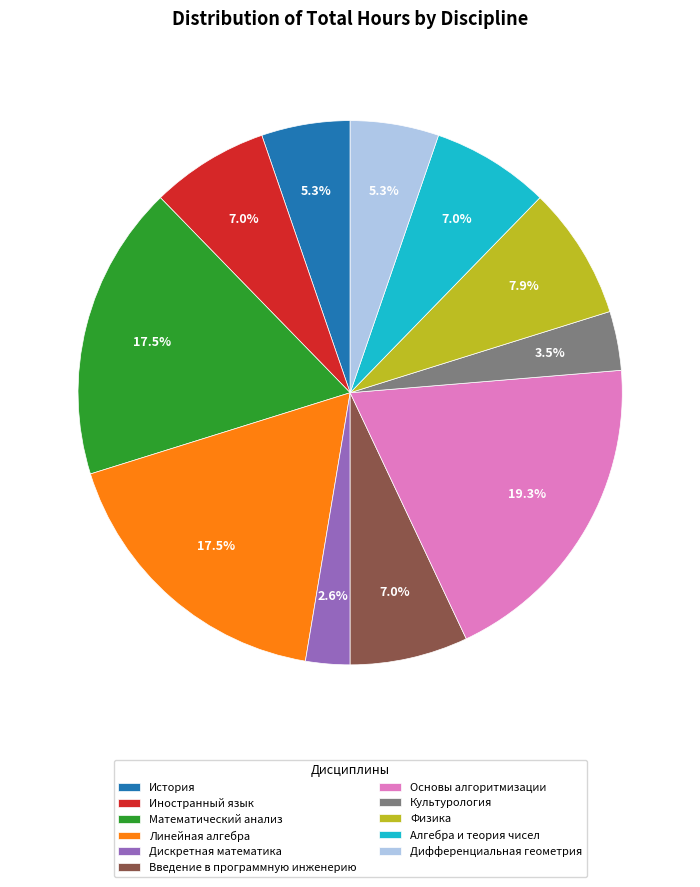

What is the largest slice in the pie chart?

Основы алгоритмизации